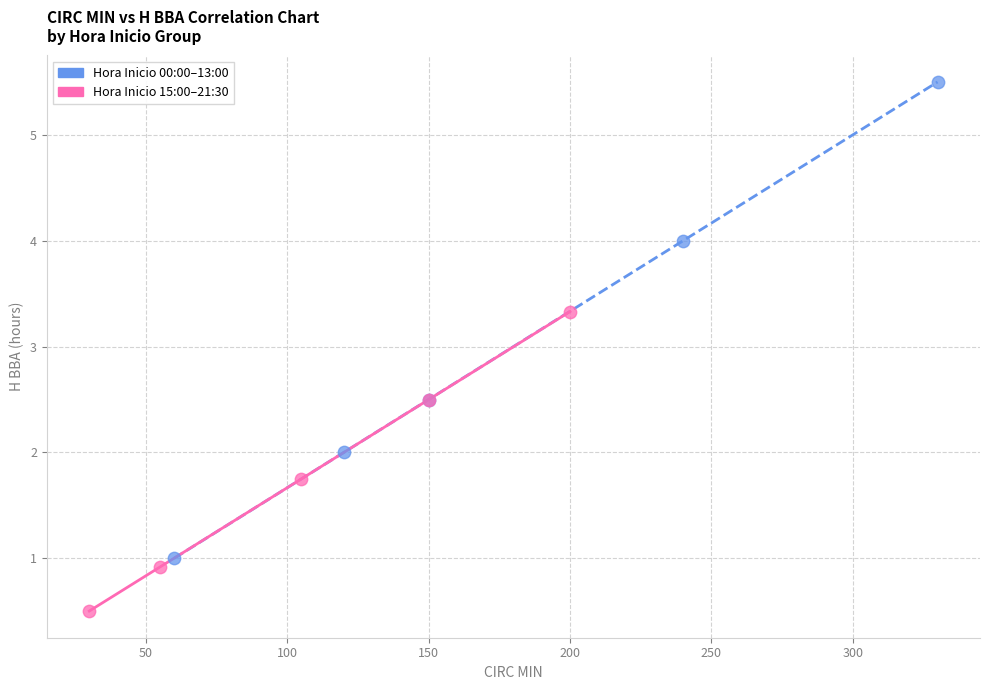

Which series has the widest spread of Y values?

Hora Inicio 00:00–13:00